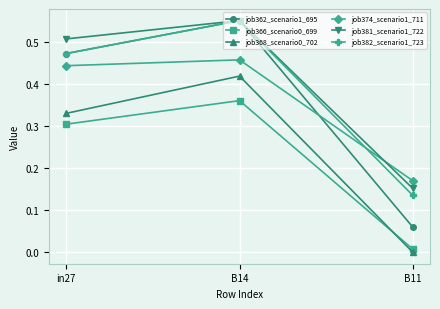

What is the label of the 1st point from the left?

in27